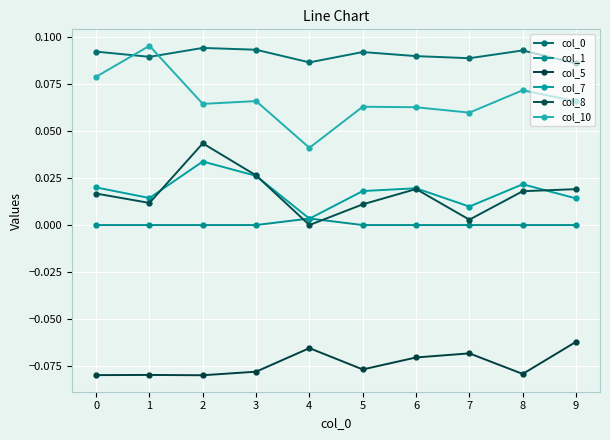

Reading right to left, what are all the values shown in this chart?

col_0: 9=0.1	8=0.1	7=0.1	6=0.1	5=0.1	4=0.1	3=0.1	2=0.1	1=0.1	0=0.1
col_1: 9=0.0	8=0.0	7=0.0	6=0.0	5=0.0	4=0.0	3=0.0	2=0.0	1=0.0	0=0.0
col_5: 9=-0.1	8=-0.1	7=-0.1	6=-0.1	5=-0.1	4=-0.1	3=-0.1	2=-0.1	1=-0.1	0=-0.1
col_7: 9=0.0	8=0.0	7=0.0	6=0.0	5=0.0	4=0.0	3=0.0	2=0.0	1=0.0	0=0.0
col_8: 9=0.0	8=0.0	7=0.0	6=0.0	5=0.0	4=0.0	3=0.0	2=0.0	1=0.0	0=0.0
col_10: 9=0.1	8=0.1	7=0.1	6=0.1	5=0.1	4=0.0	3=0.1	2=0.1	1=0.1	0=0.1